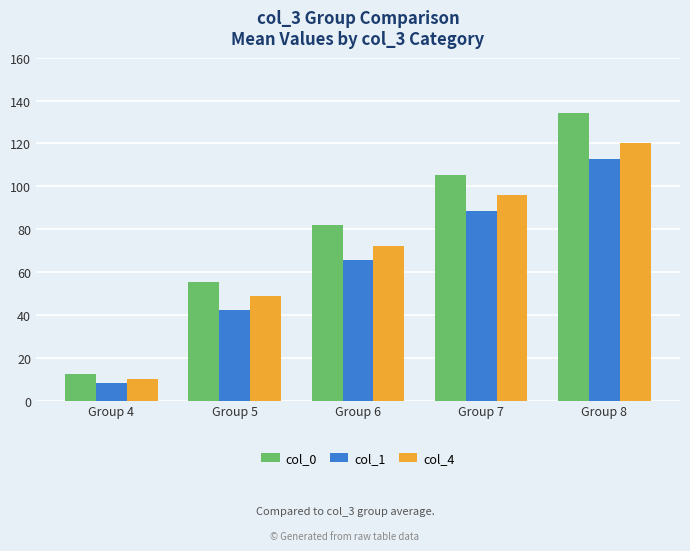

What is the maximum value shown in the chart?

134.2